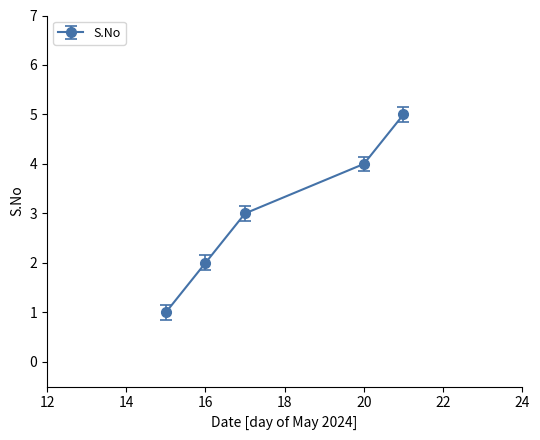

What is the difference between the maximum and minimum values?

4